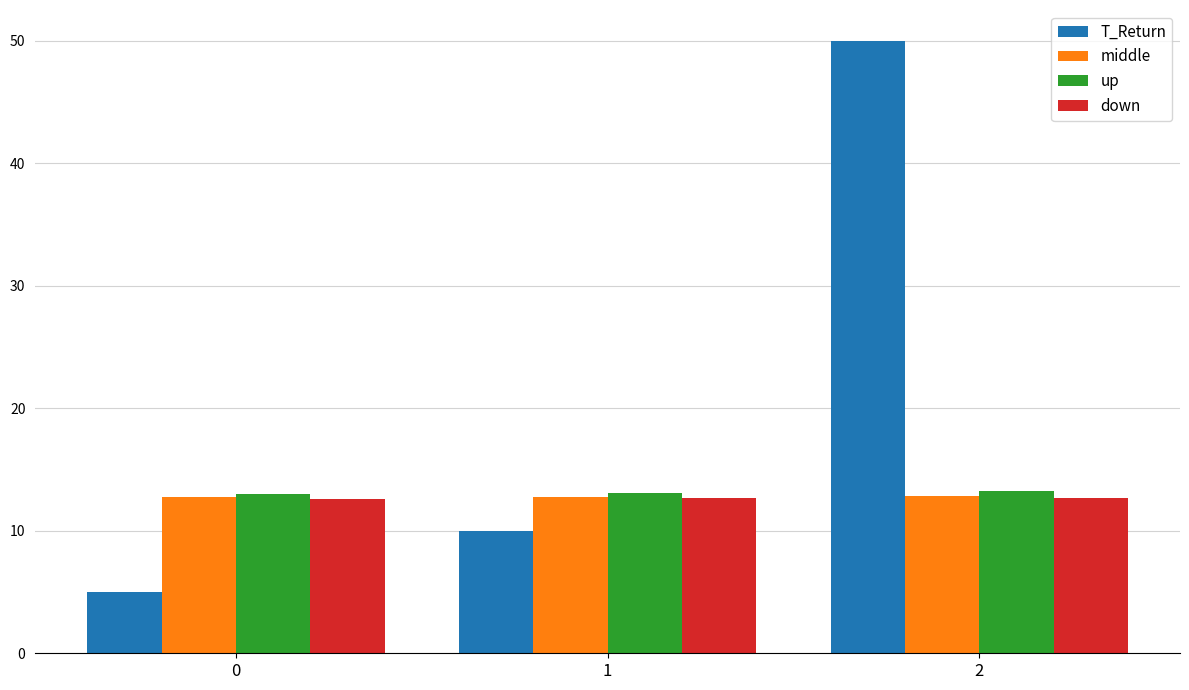

The value of down at 2 is 12.7. True or false?

True